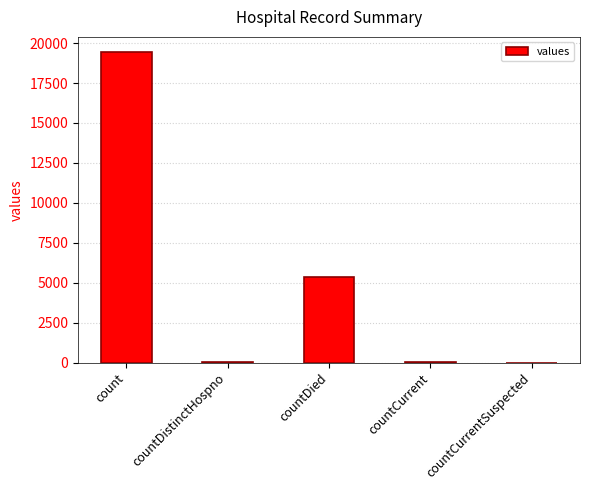

What is the maximum value shown in the chart?

19420